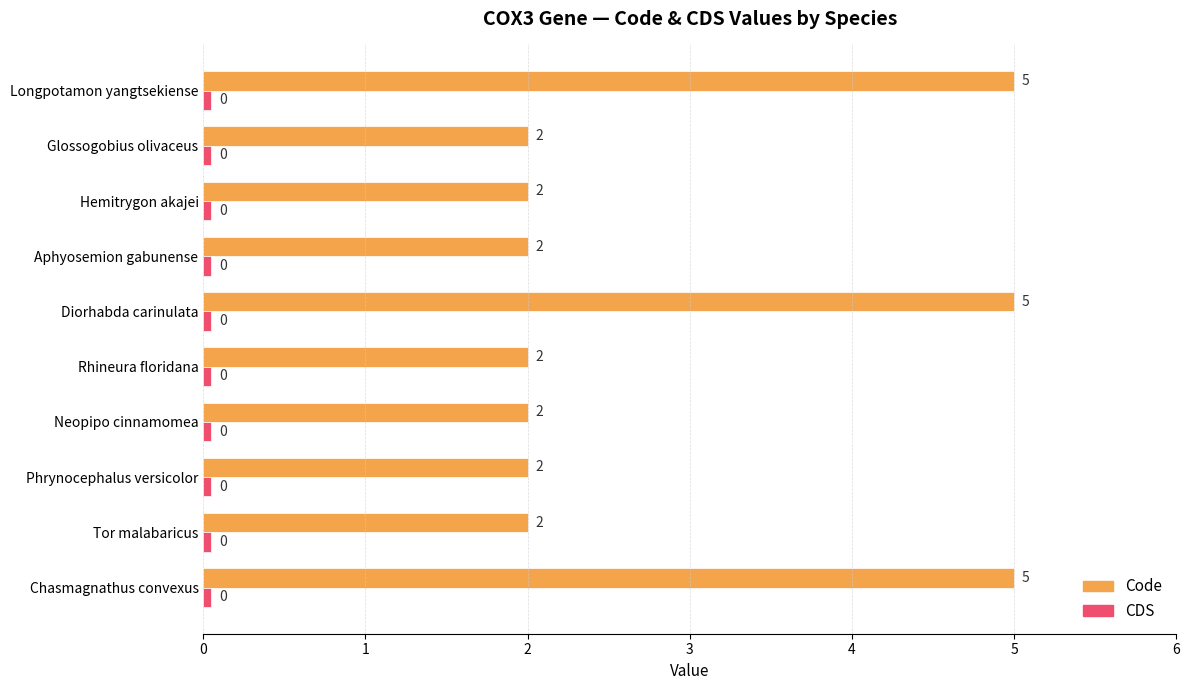

Which series has the widest spread of values?

Code